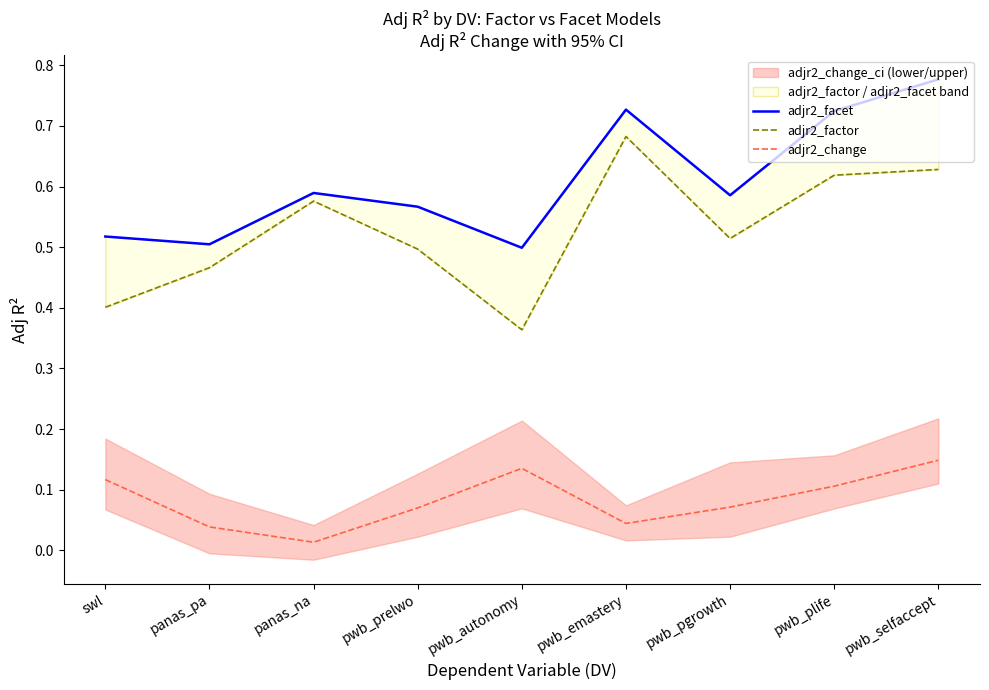

What is the difference between the maximum and second lowest values in the adjr2_facet series?

0.3